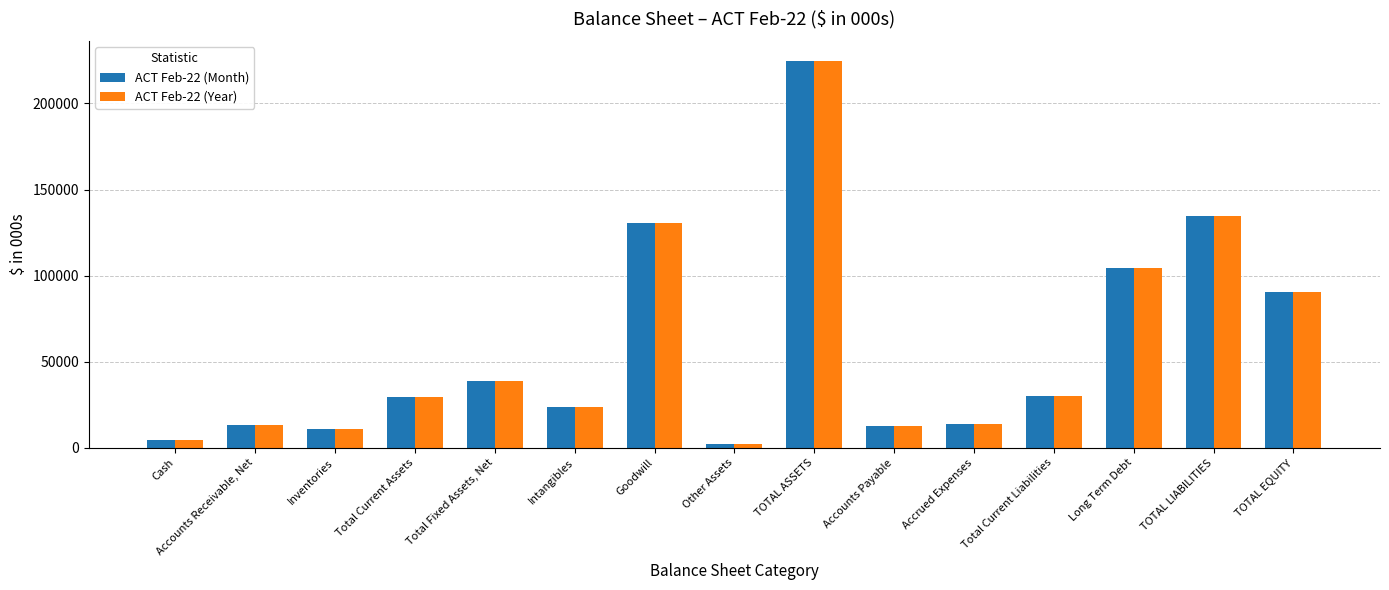

What is the sum of all ACT Feb-22 (Year) values?

864377